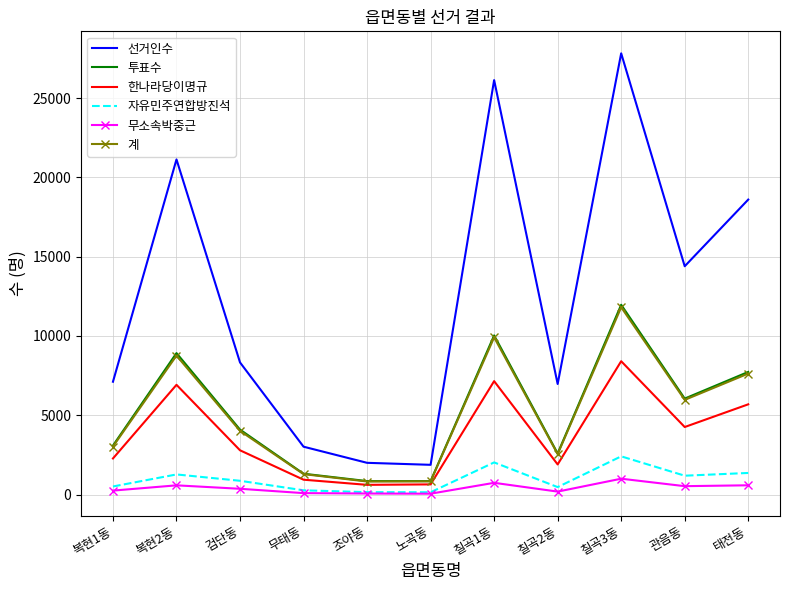

True or false: 투표수 and 선거인수 cross at least once.

False